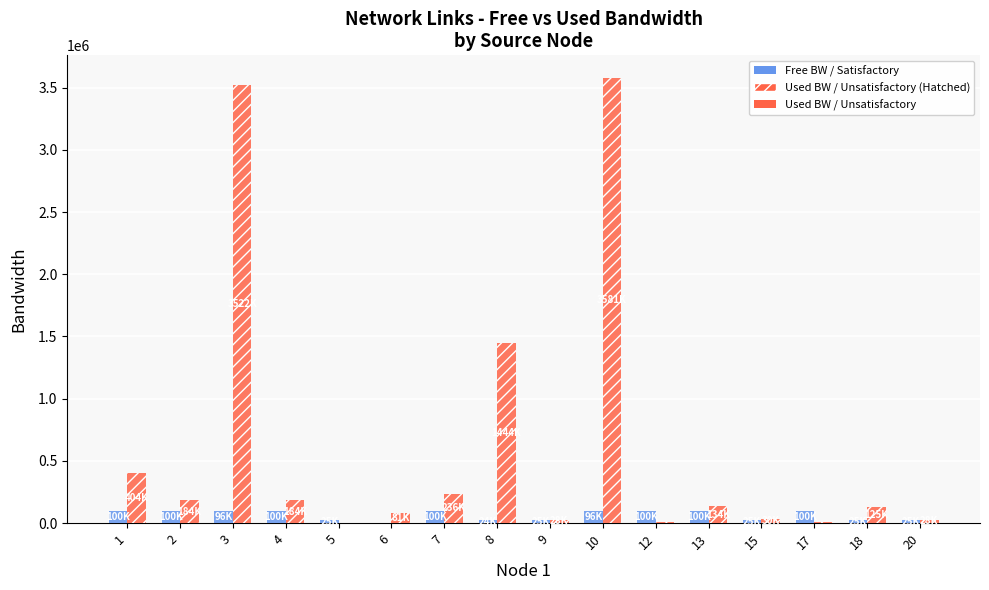

What is the maximum value shown in the chart?

3580957.5